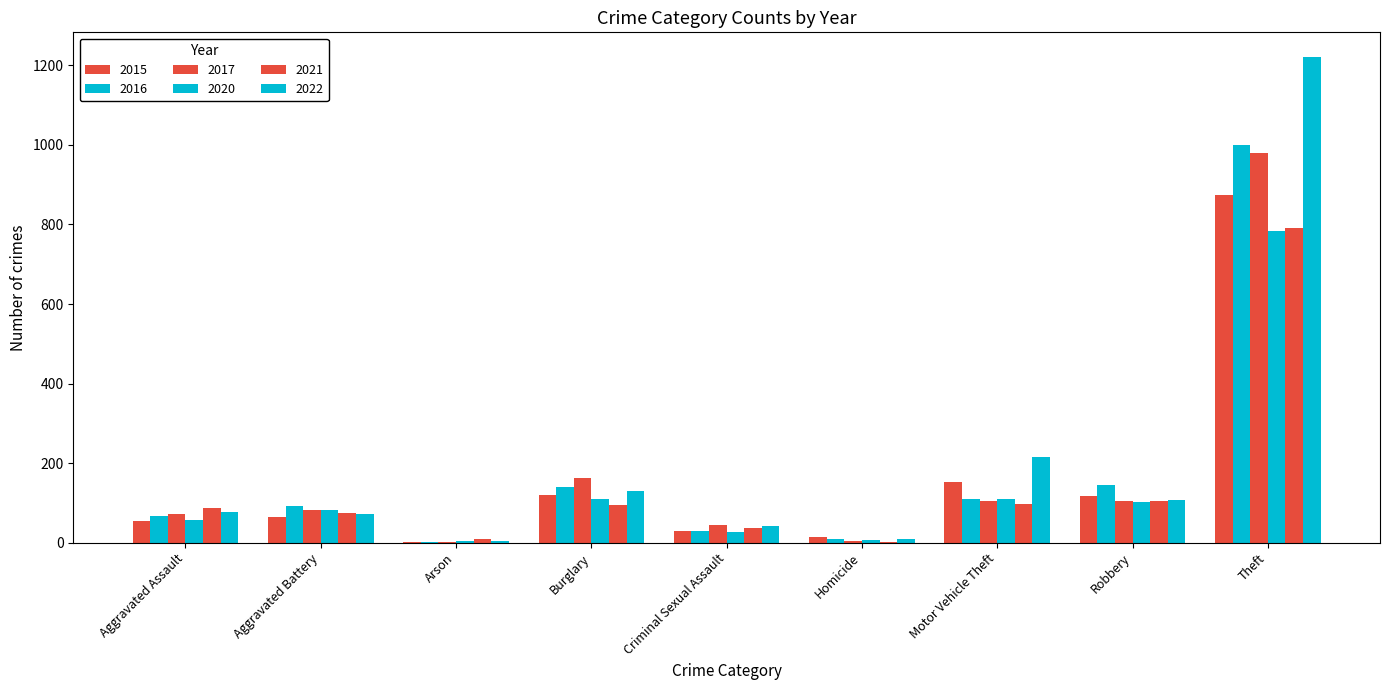

How many groups of bars are there?

9